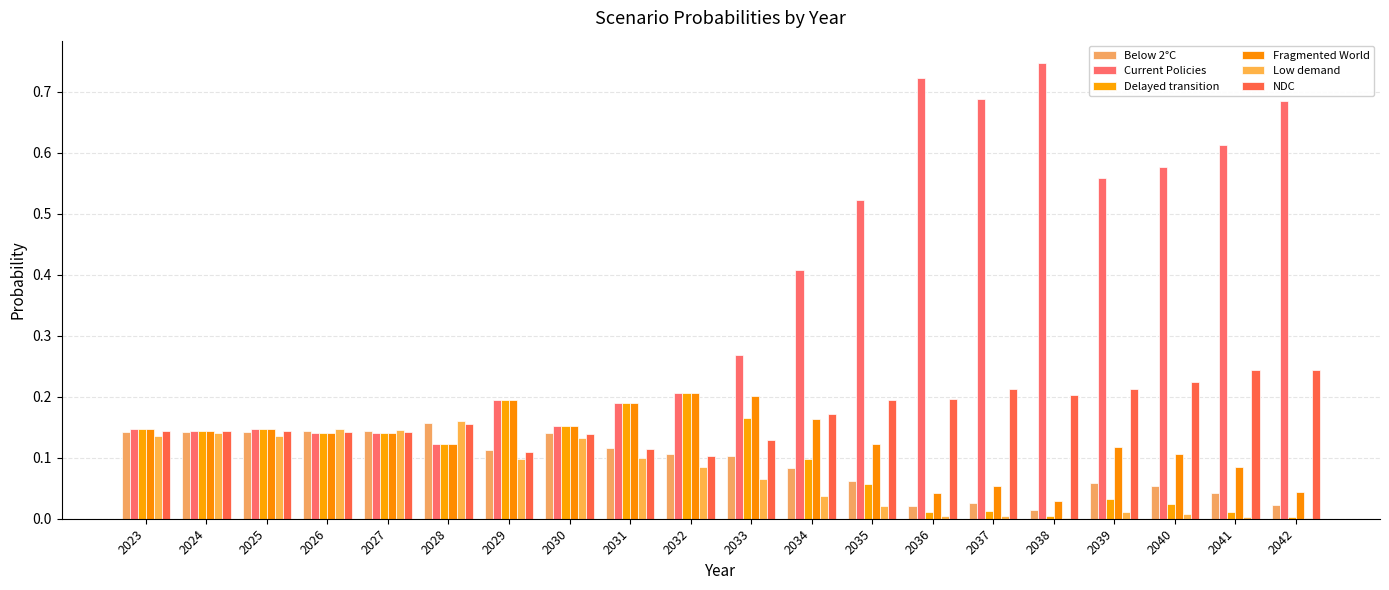

What is the difference between the highest and lowest values at 2037?

0.7